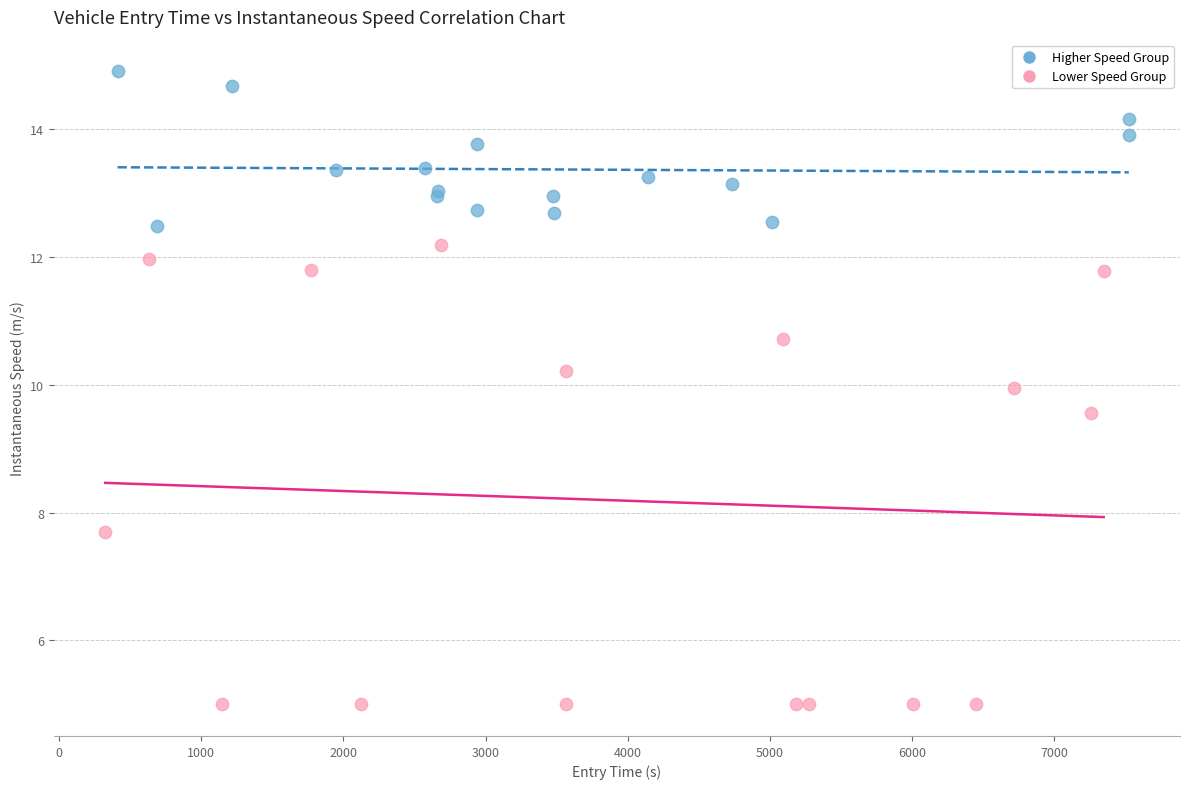

Which series has the largest Y range (max minus min)?

Lower Speed Group